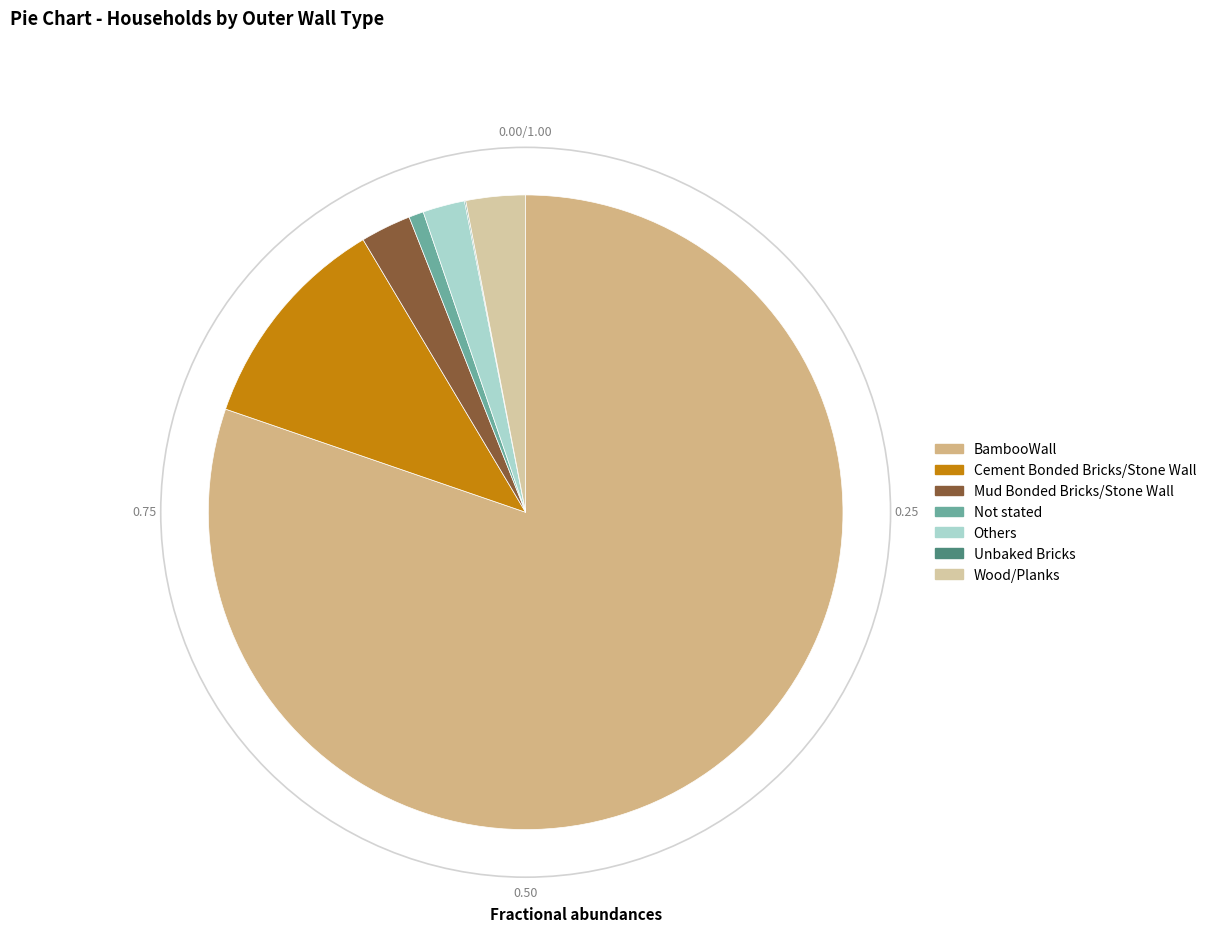

To the nearest percent, what is the average slice percentage?

14%